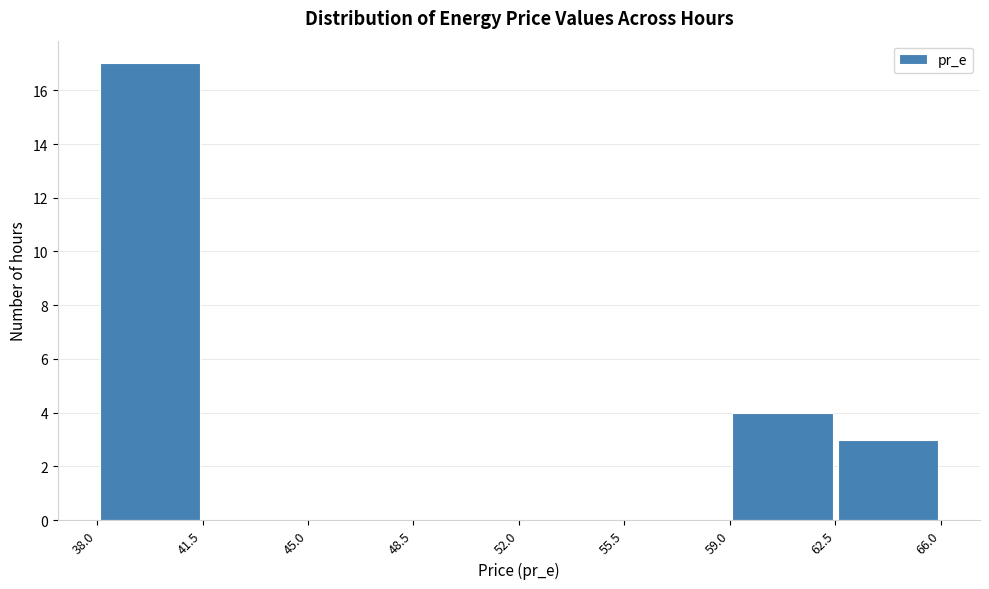

Which range on the x-axis has the tallest bar?

38.0 to 41.5